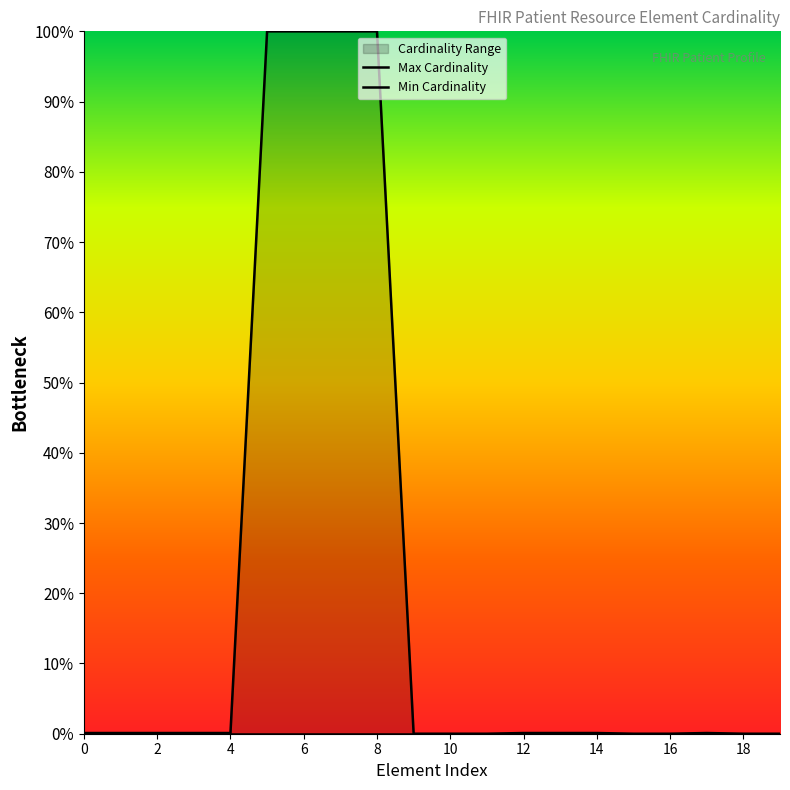

What is the label of the 13th point from the left?

12